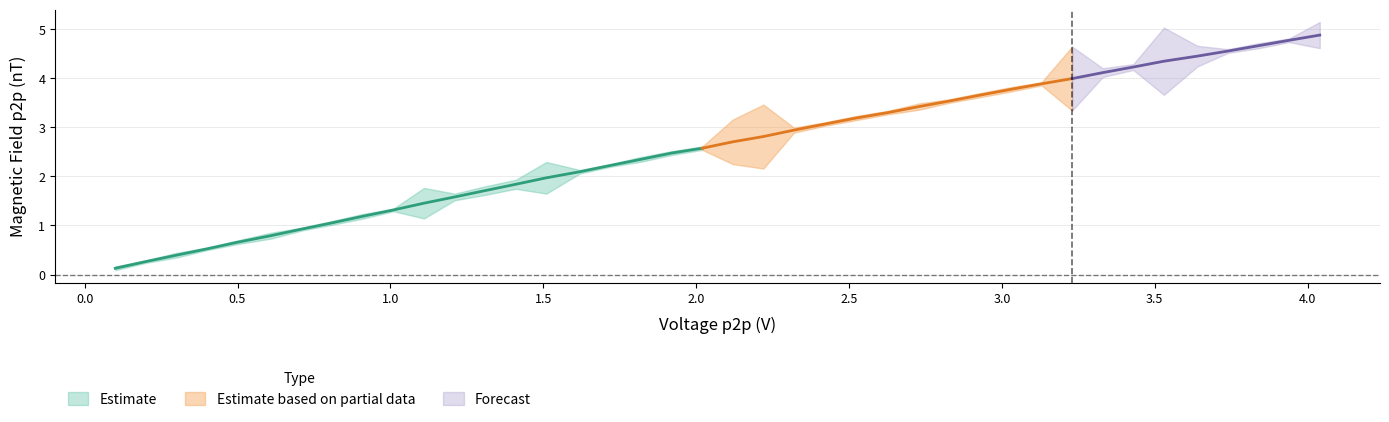

True or false: magnetic and voltage intersect in this chart.

False